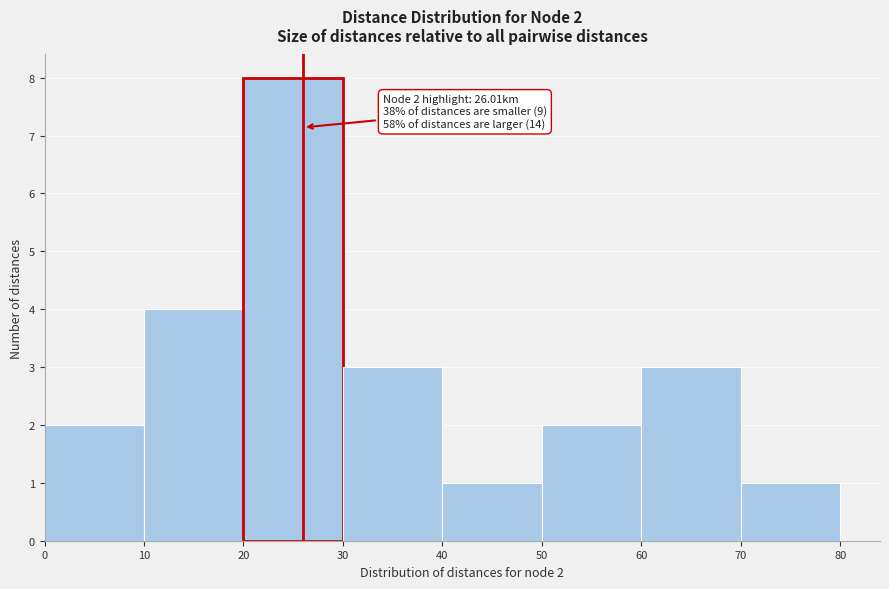

Over which range of the x-axis is the bar tallest?

20 to 30